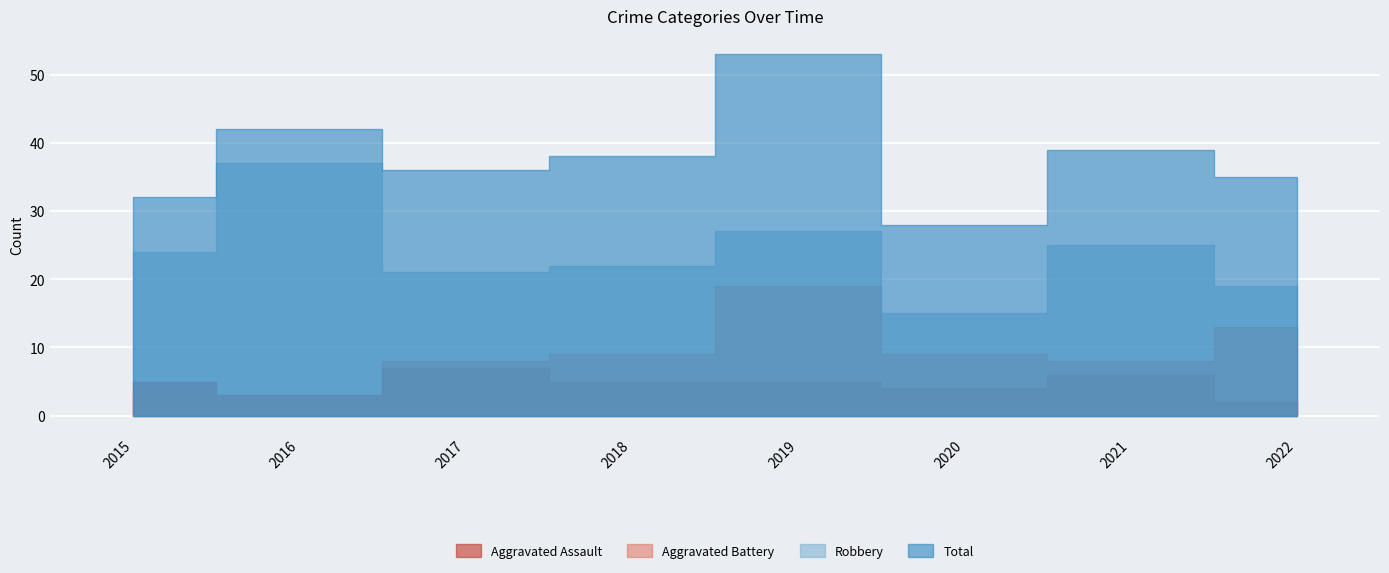

What are all the series names shown in the legend?

Aggravated Assault, Aggravated Battery, Robbery, Total